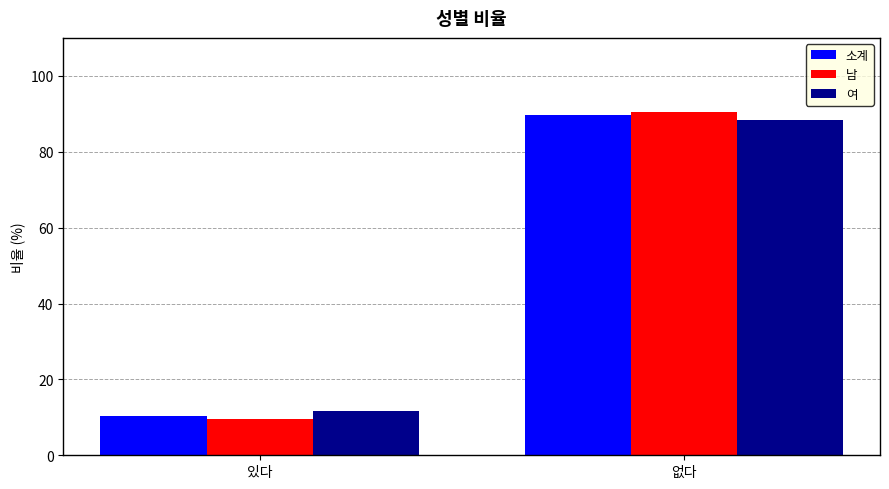

What is the value of the 소계 bar at the 1st from the left?

10.4